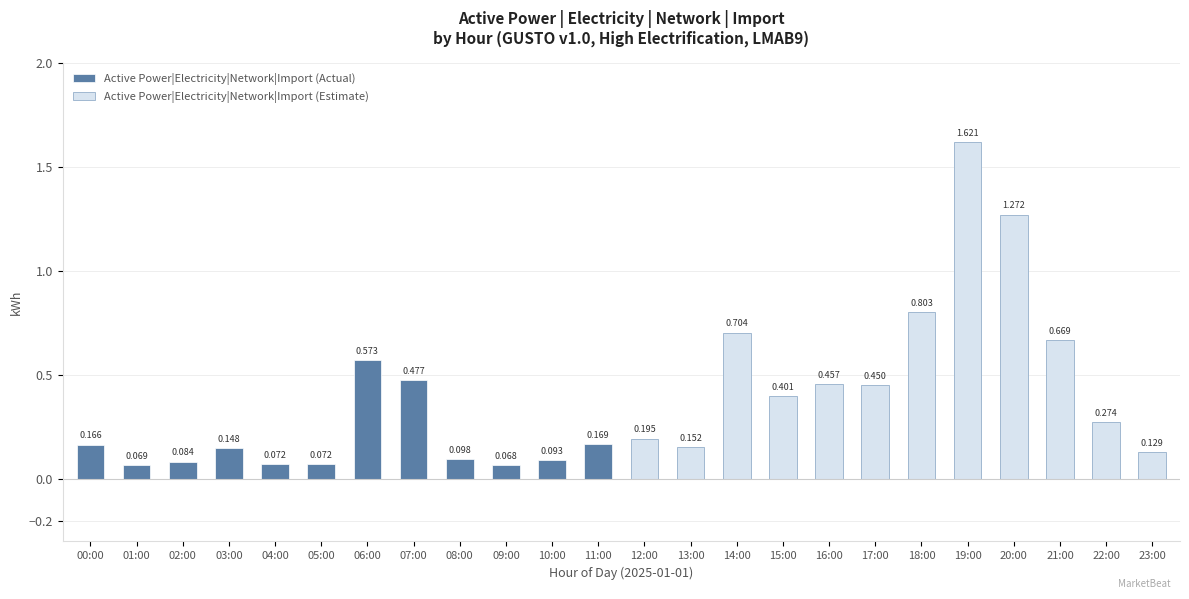

Which has a higher value, 02:00 or 10:00?

10:00